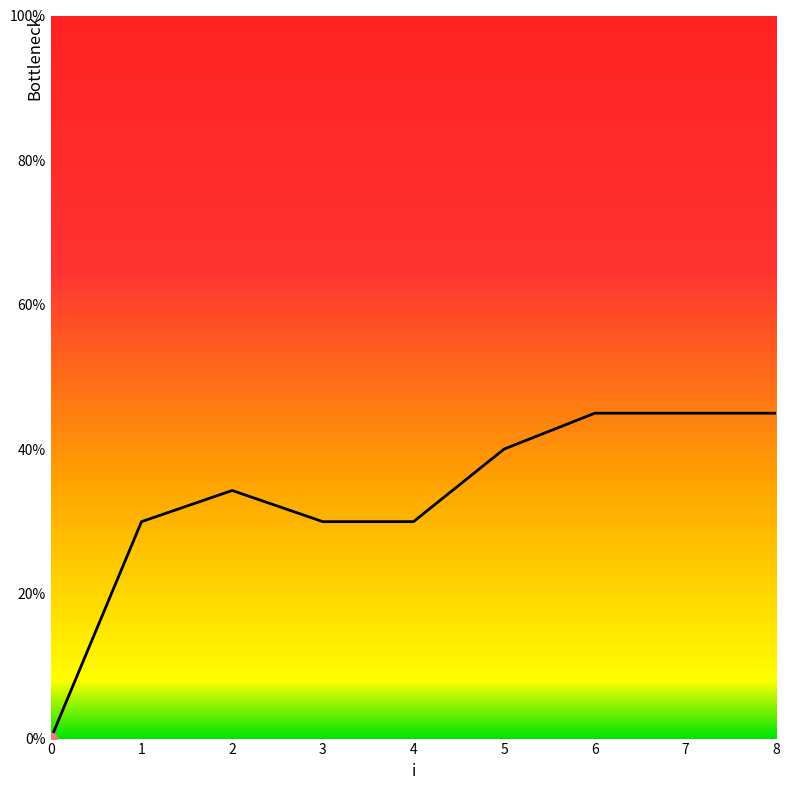

What is the change in value from 2 to 5?

+5.7